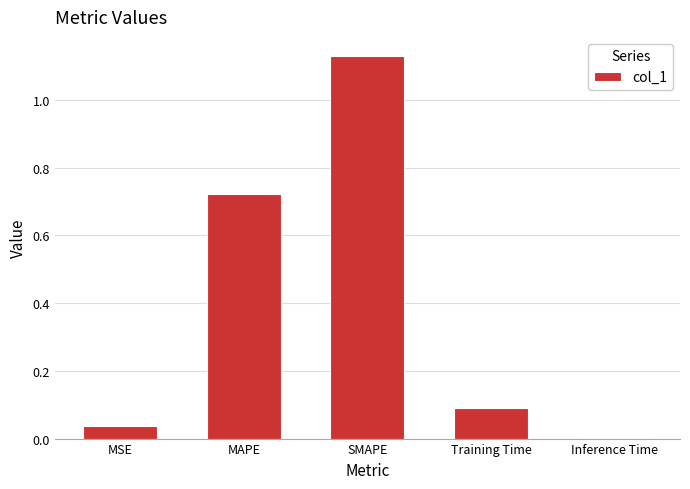

What is the change in value from MAPE to SMAPE?

+0.4